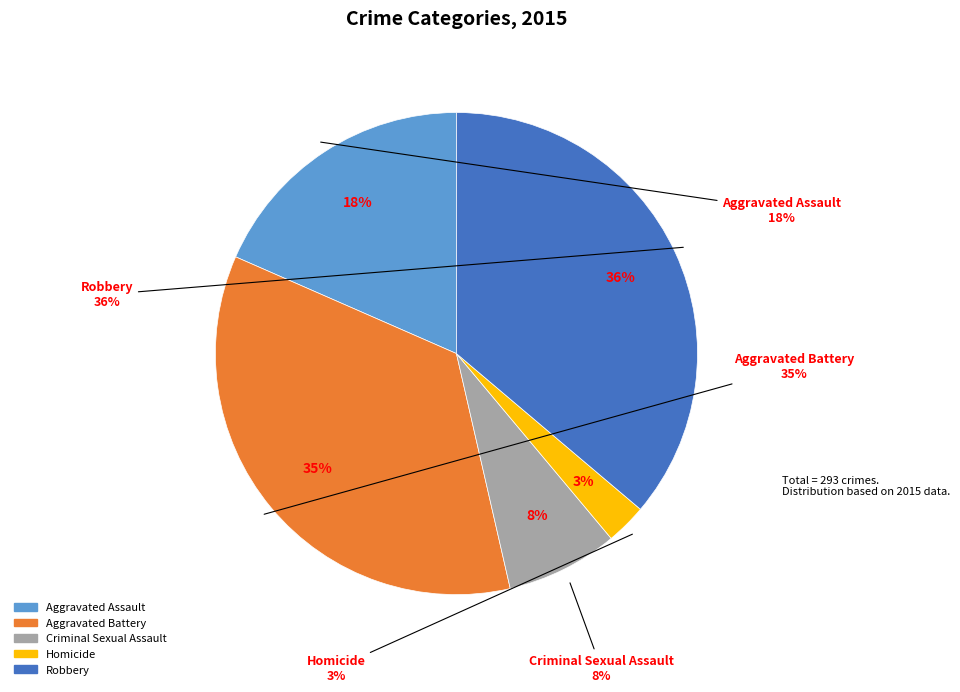

To the nearest percent, what percentage of the pie is Aggravated Assault?

18%